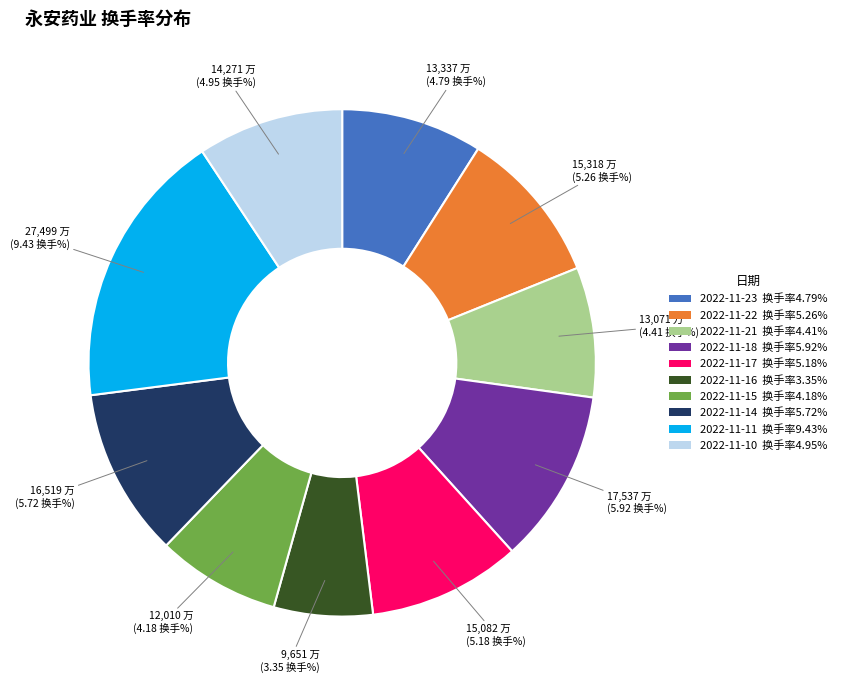

How many slices are in this pie chart?

10